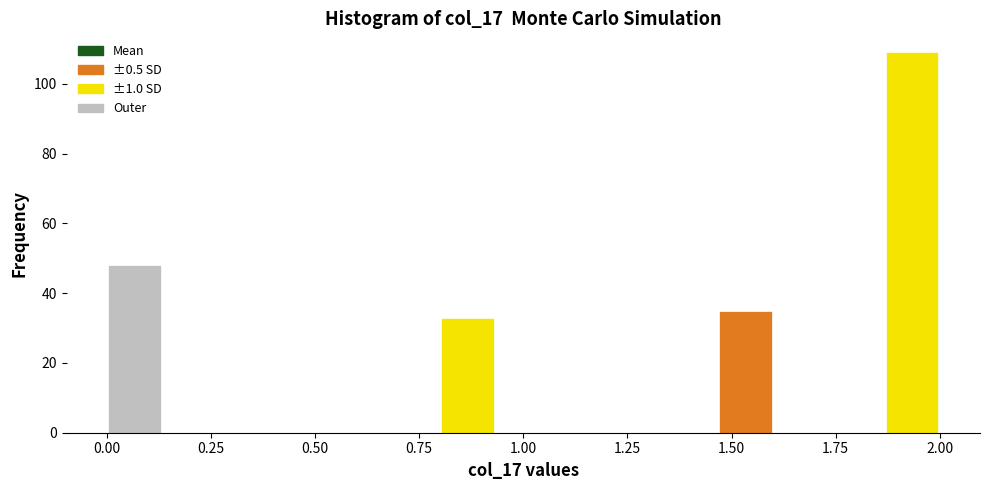

Read against the x-axis, roughly where is the centre of the tallest bar?

1.95